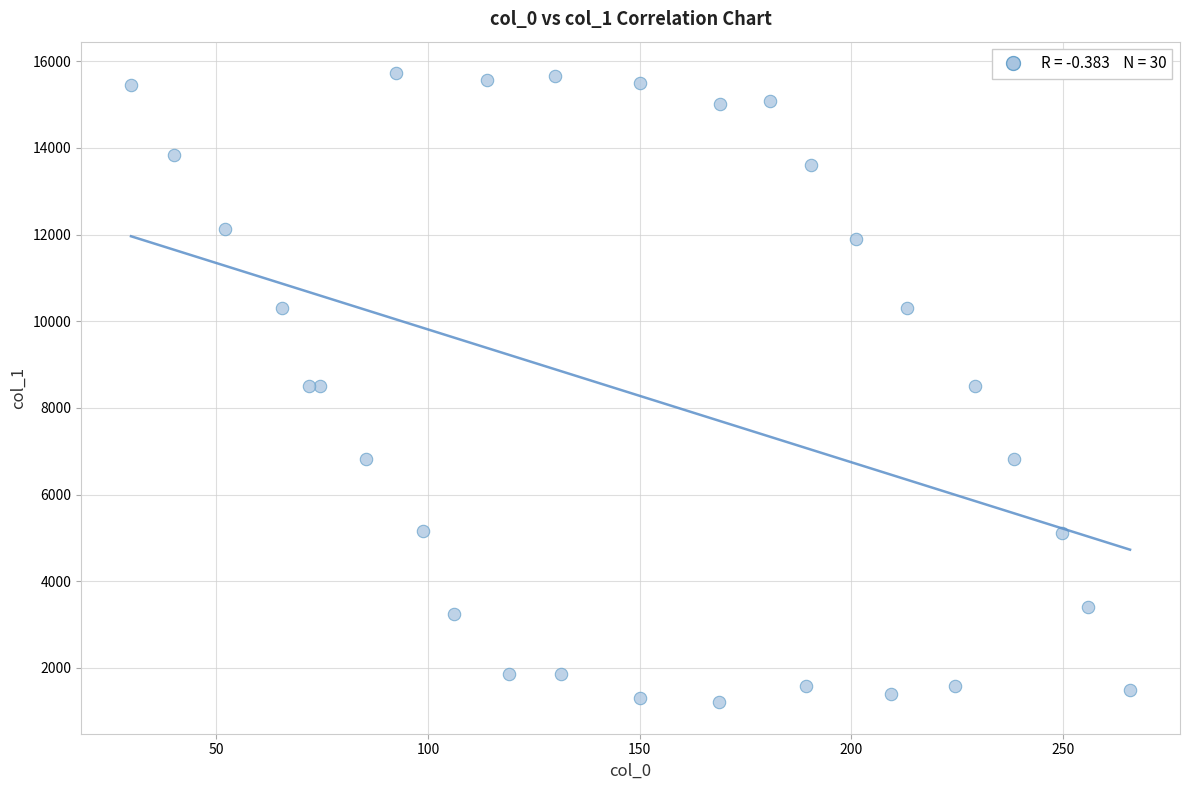

What is the range of Y values (max minus min)?

14517.5